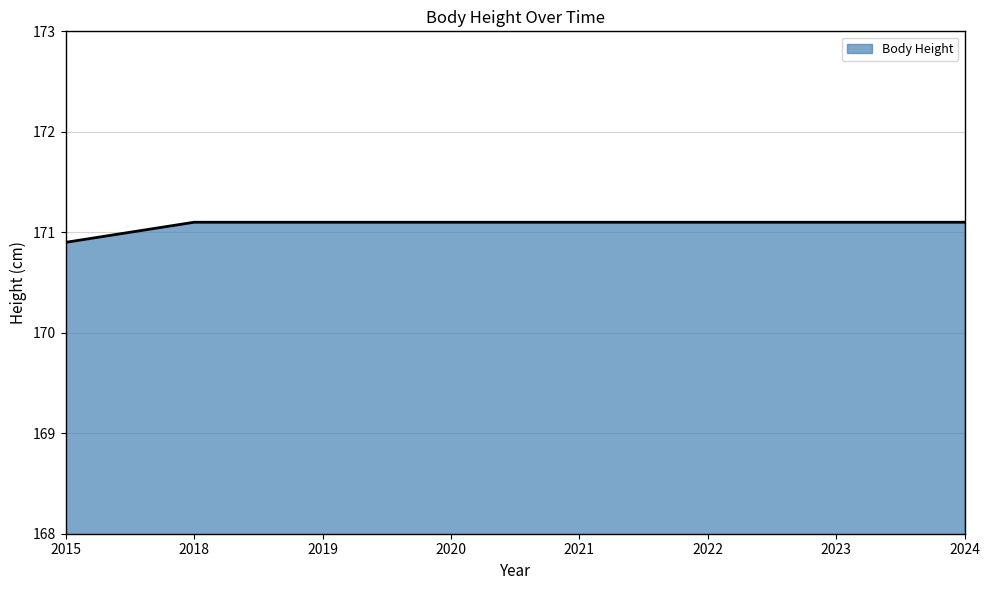

Is it true that the value at 2019 is 171.1?

True